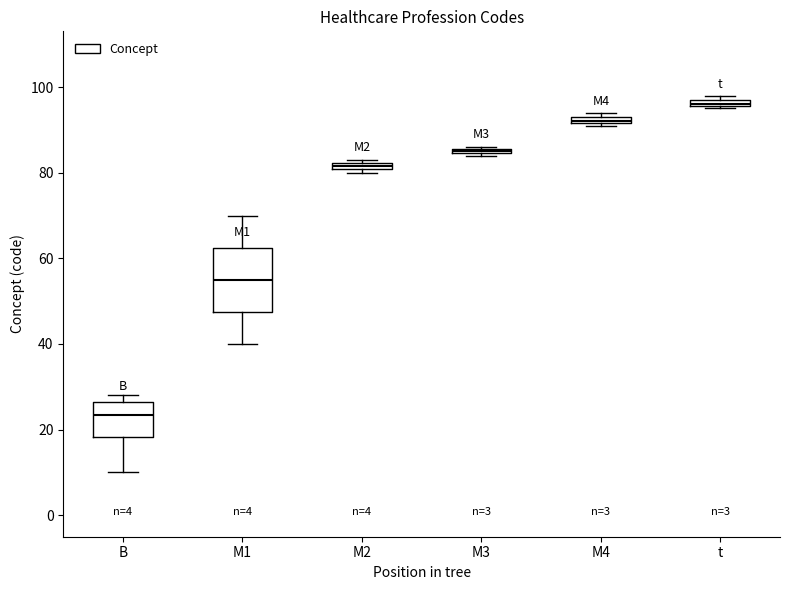

Where is the upper edge of the box for t on the y-axis? The values are not printed on the chart, so give them approximately, as read against the axis.

98